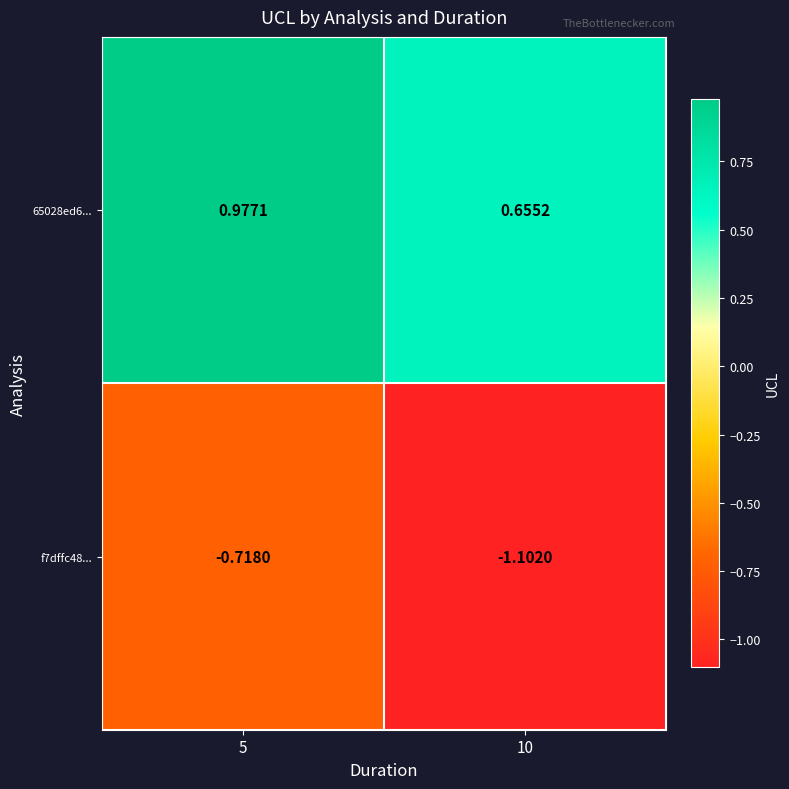

What is the spread (max minus min) of values at 10?

1.8